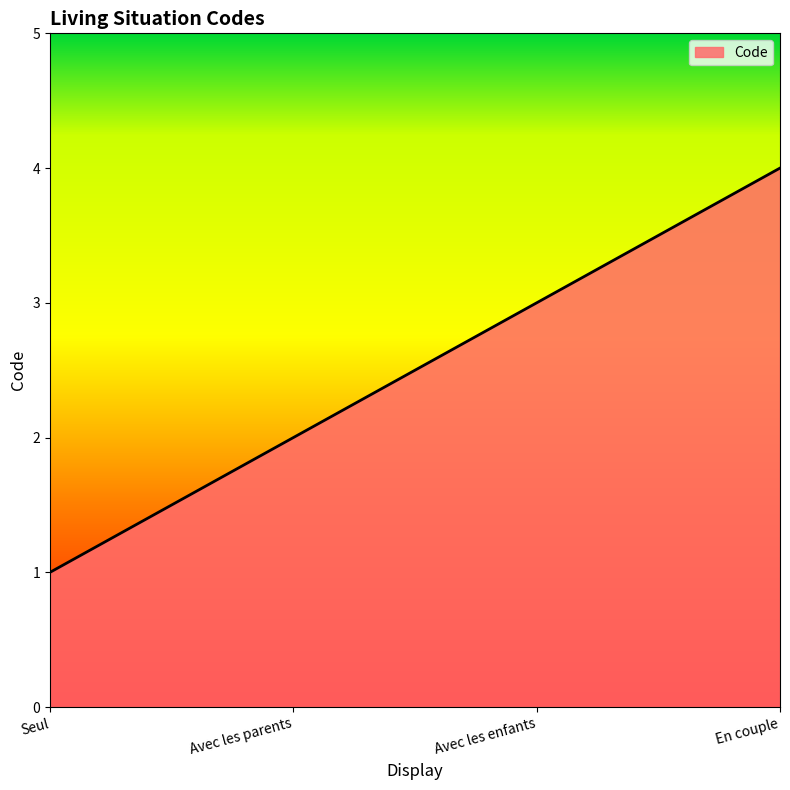

Reading left to right, transcribe all the data shown in this chart.

Seul=1	Avec les parents=2	Avec les enfants=3	En couple=4